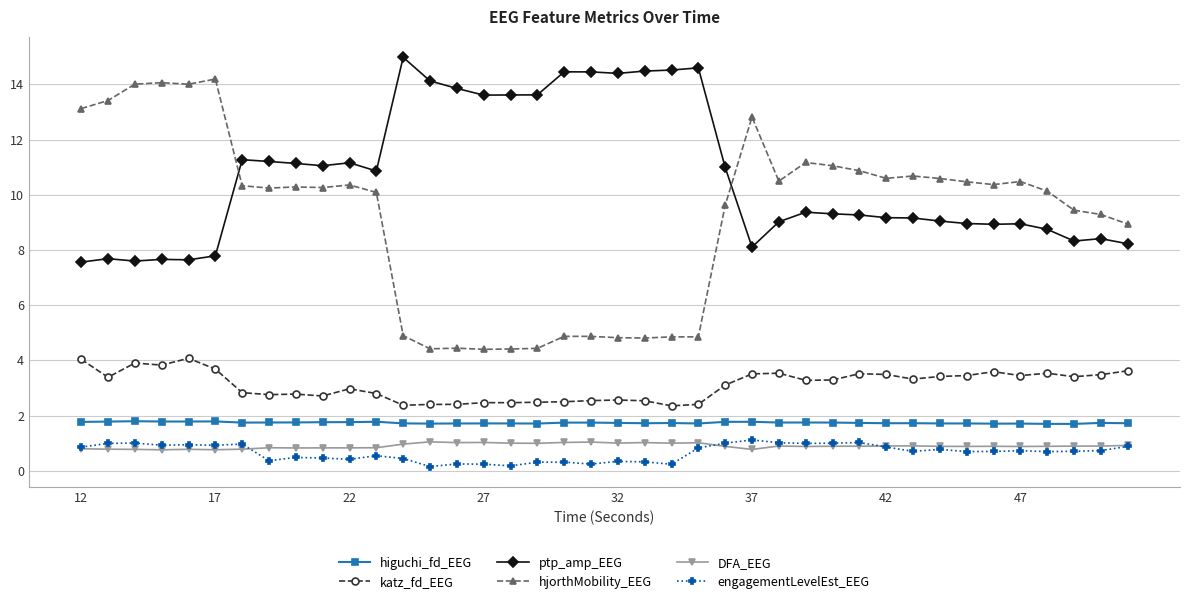

What is the greatest value displayed?

15.0